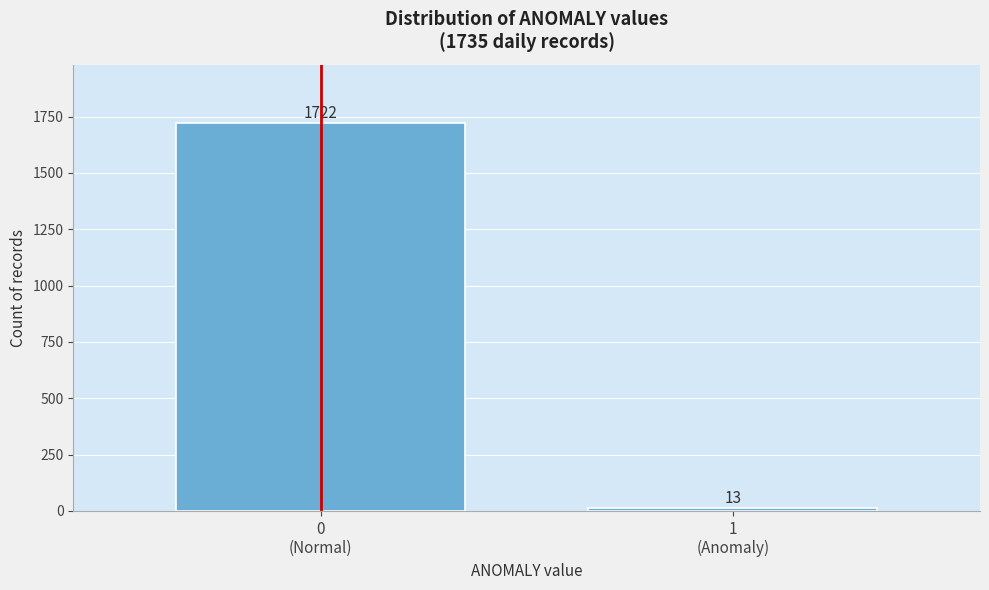

Reading right to left, extract all data points from this chart.

13	1722